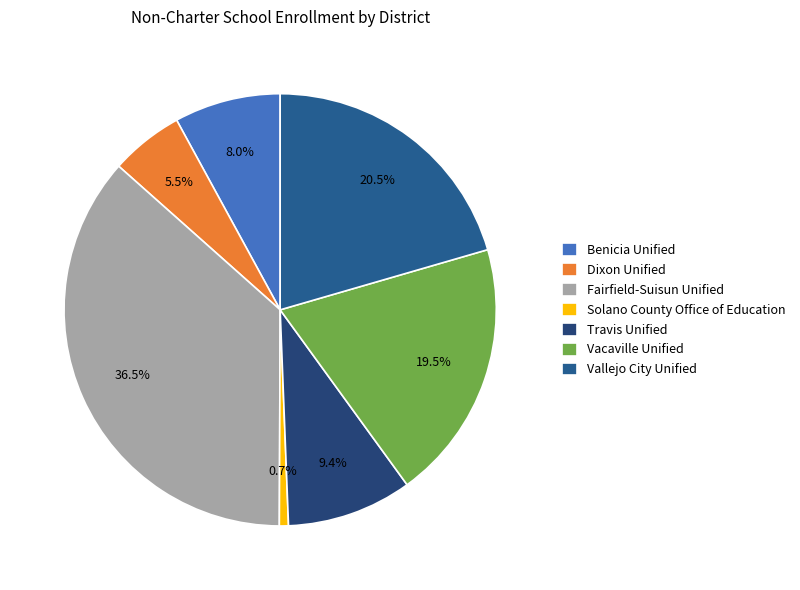

Which category has the smallest portion of the pie?

Solano County Office of Education